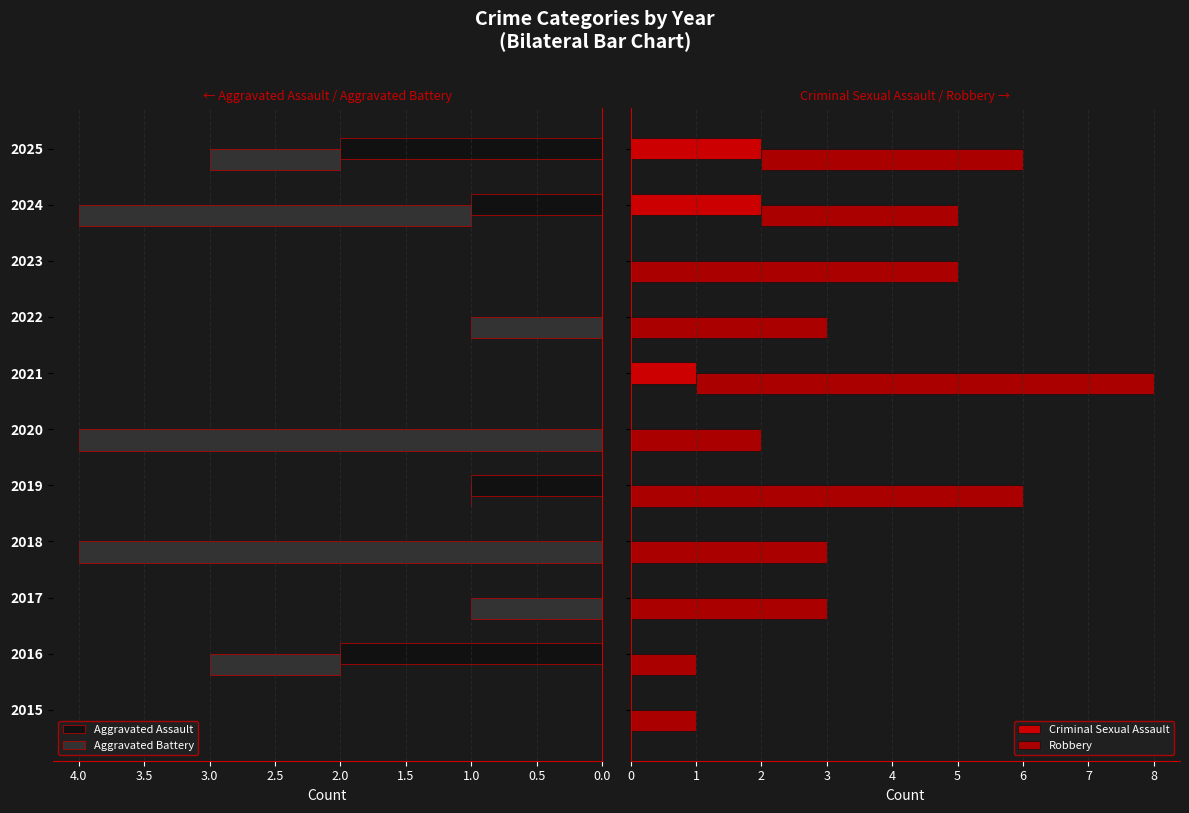

What is the sum of all Aggravated Battery values?

15